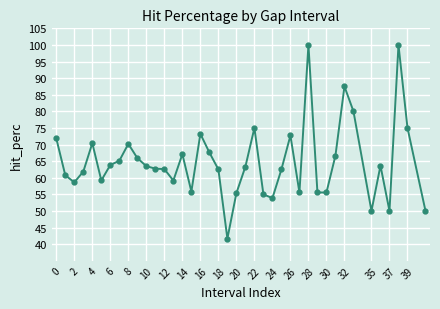

True or false: there are more than 1 points higher than both neighbors.

True